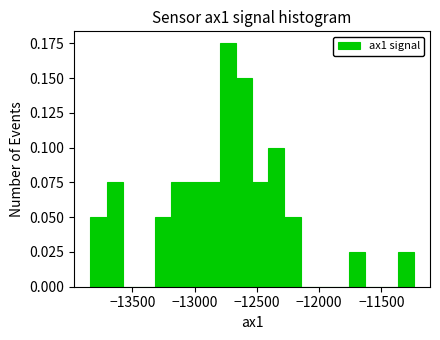

Read against the x-axis, roughly where is the centre of the tallest bar?

-12750